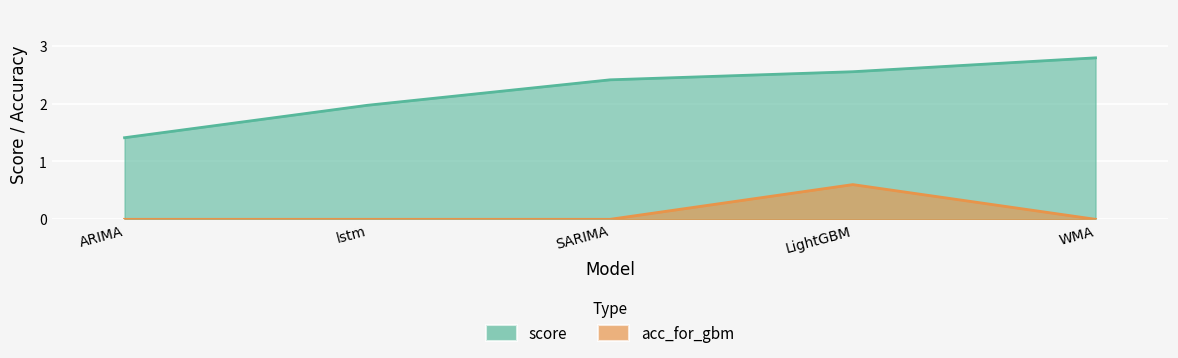

How many lines are shown in the chart?

2